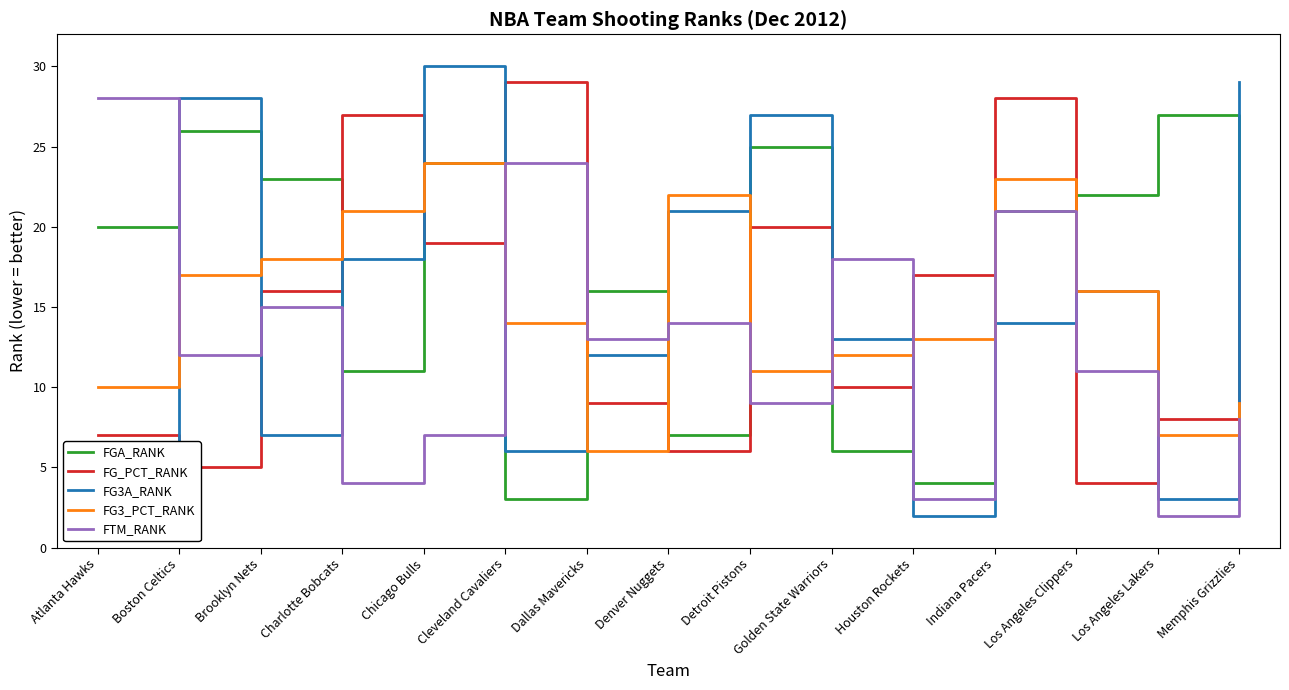

What is the sum of the FG3A_RANK values at Detroit Pistons and Boston Celtics?

55